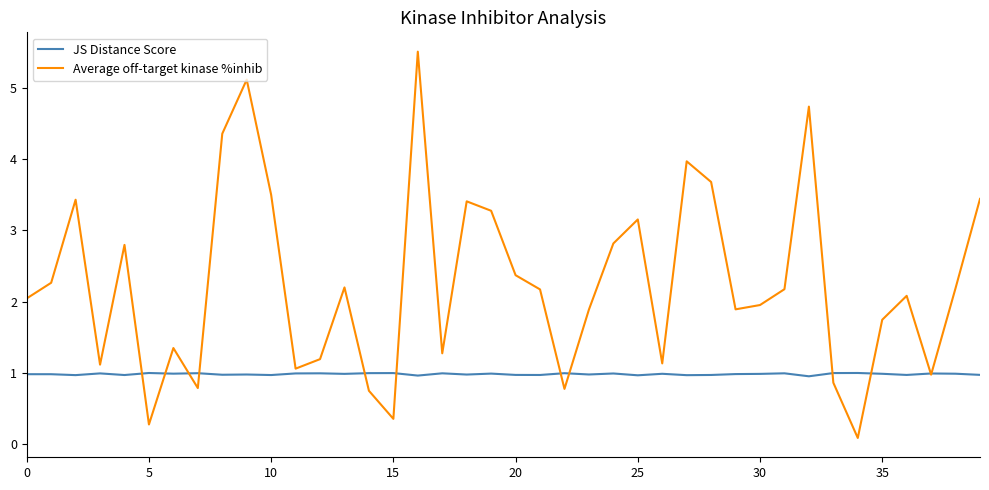

List the series in order of their peak value, lowest first.

JS Distance Score, Average off-target kinase %inhib